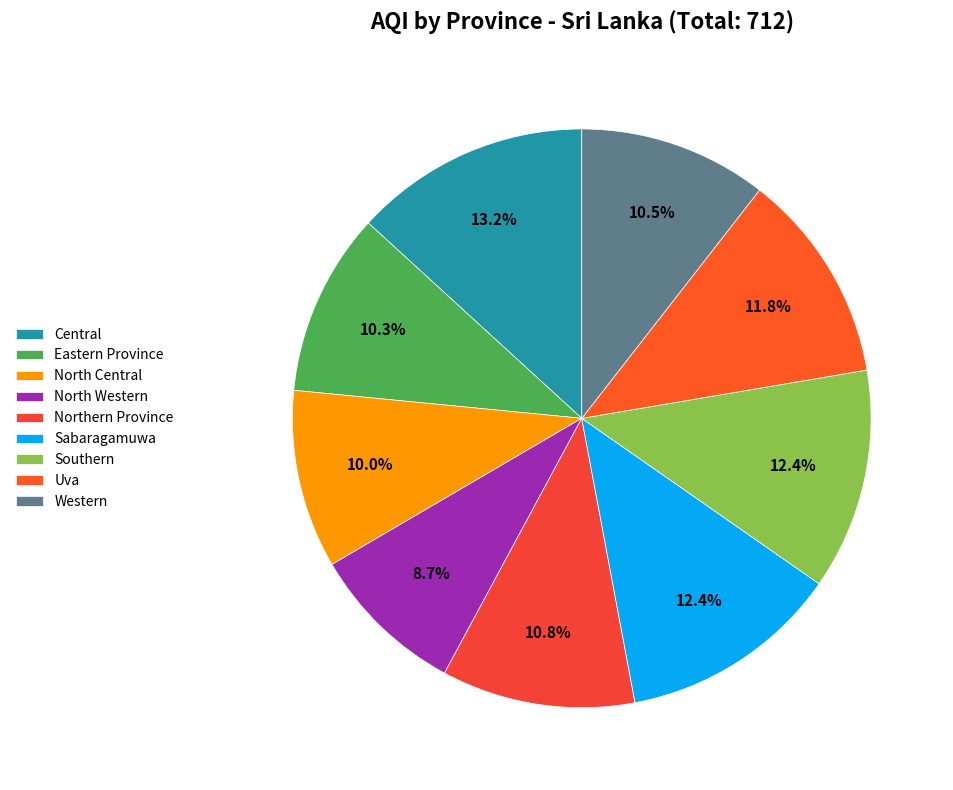

How much of the chart is everything except North Central?

90.0%